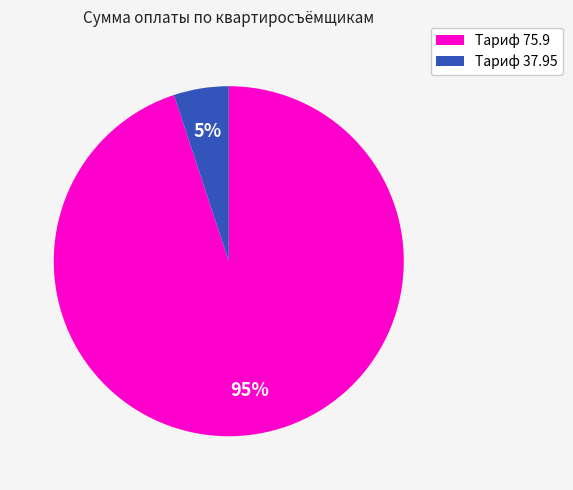

Does any single category account for the majority?

Yes